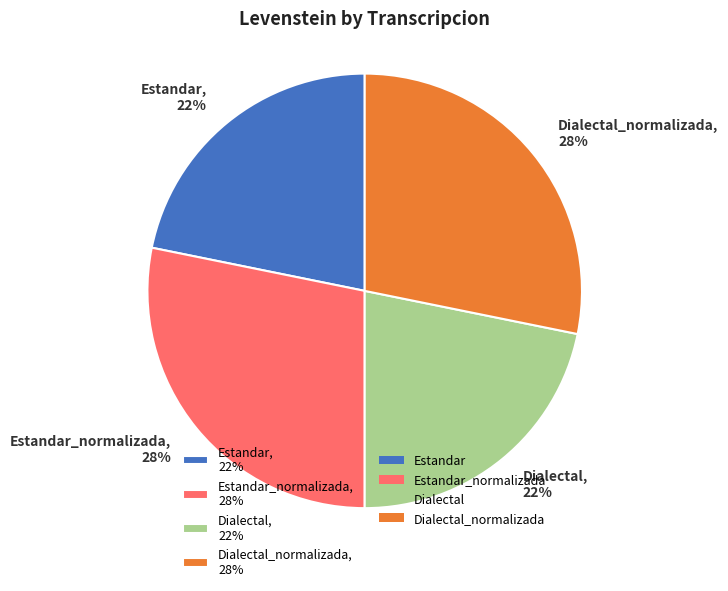

To the nearest percent, what is the difference between the largest and smallest slice percentages?

6%